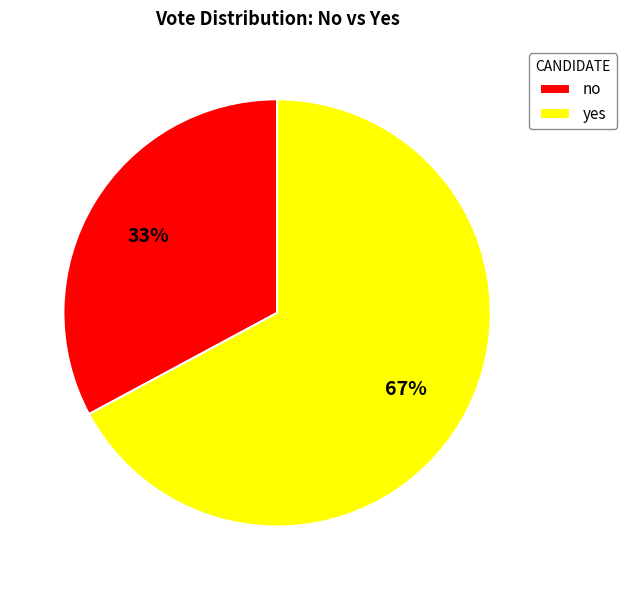

To the nearest percent, what portion does no represent?

33%